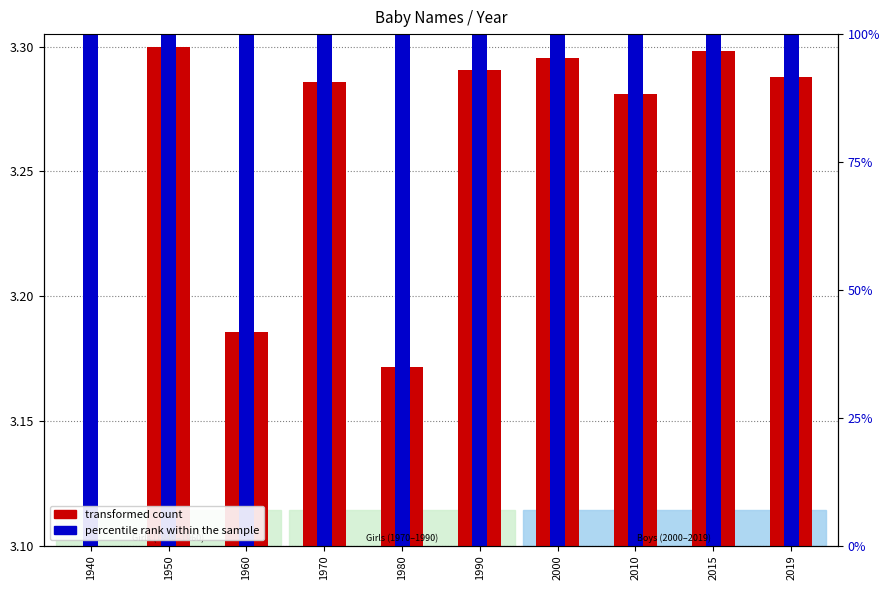

How many groups of bars are there?

10